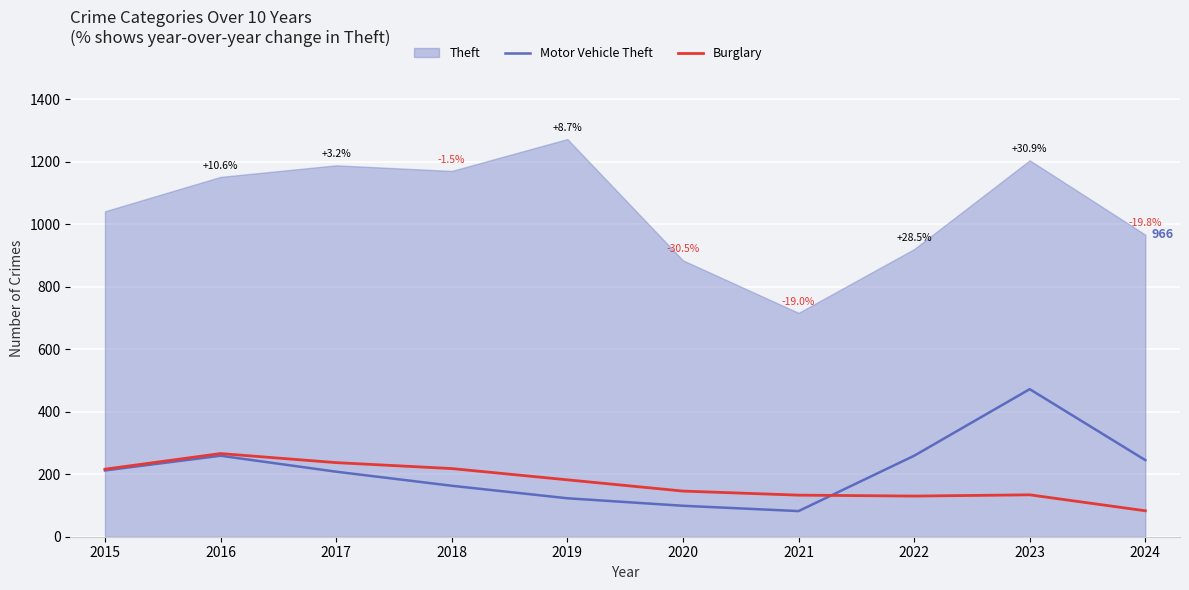

What is the lowest value of the Burglary series?

83